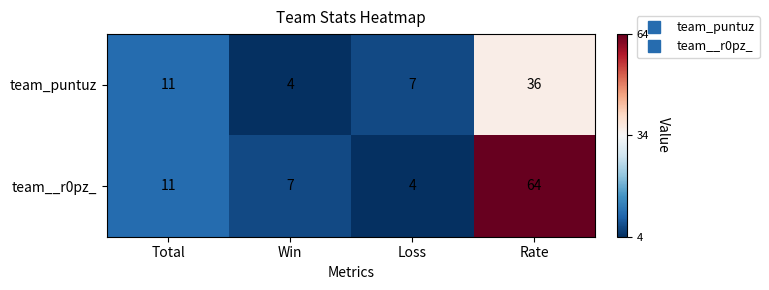

Which category has the highest value across all series?

Rate